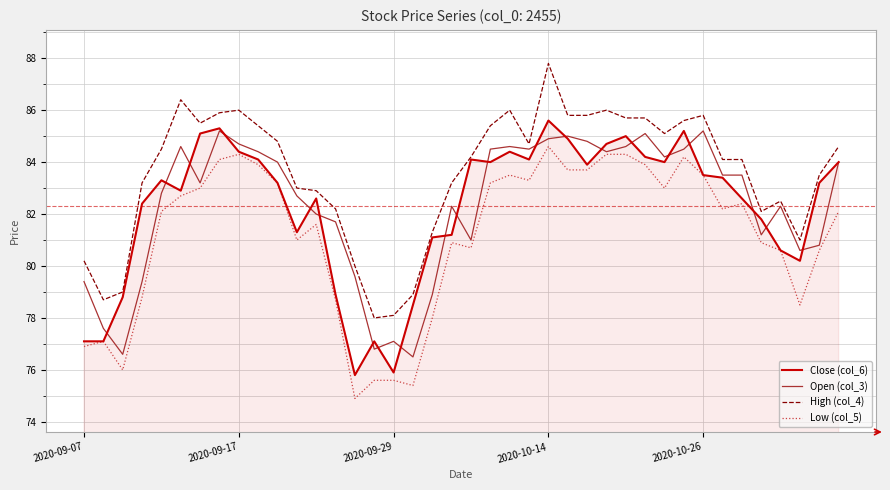

What is the maximum value for Close (col_6)?

85.6